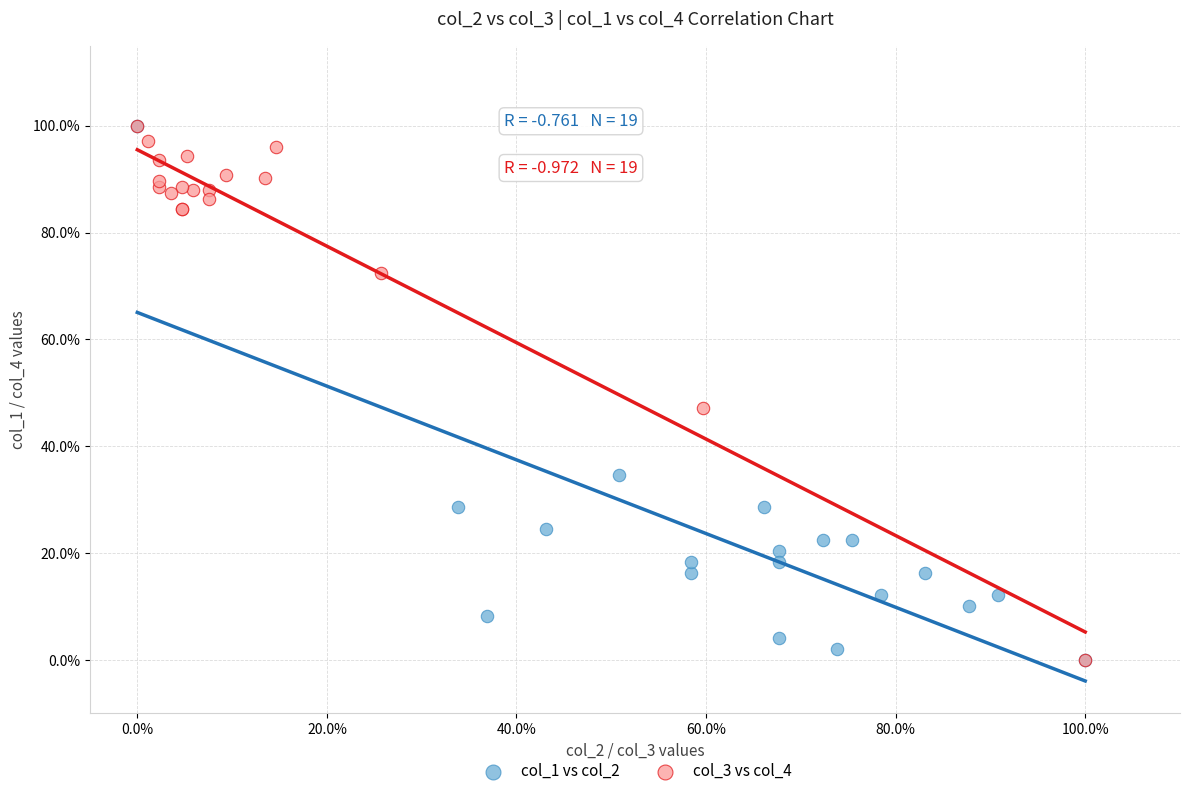

What are all the series names shown in the legend?

col_1 vs col_2, col_3 vs col_4